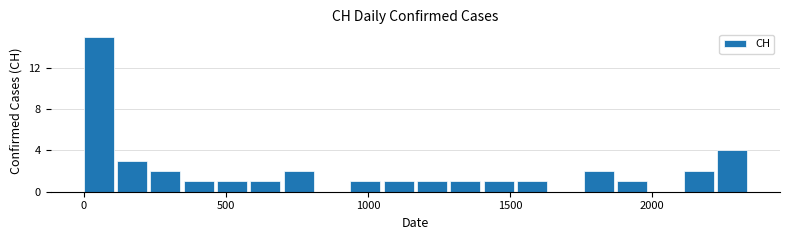

Read against the x-axis, roughly where is the centre of the tallest bar?

50